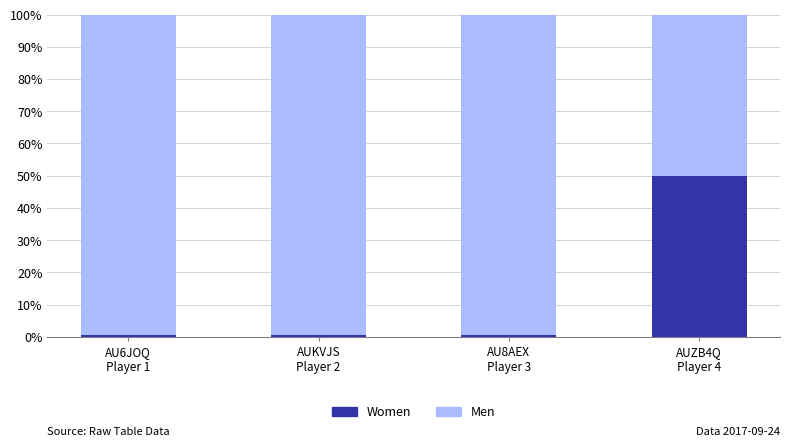

What is the sum of all Women values?

52.0